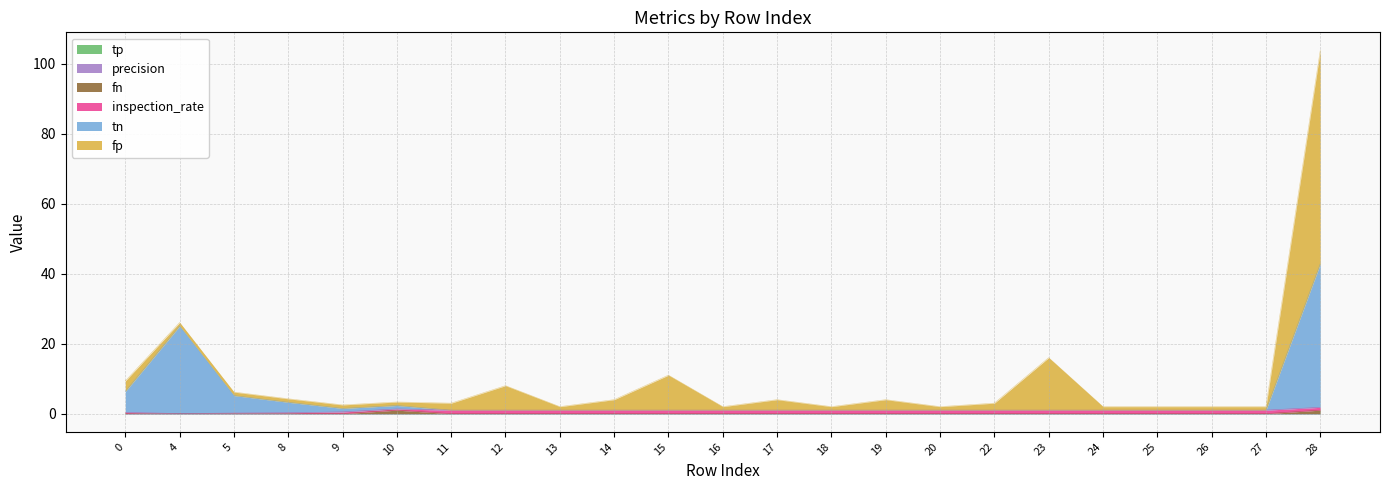

At how many categories does at least one series exceed 44?

1